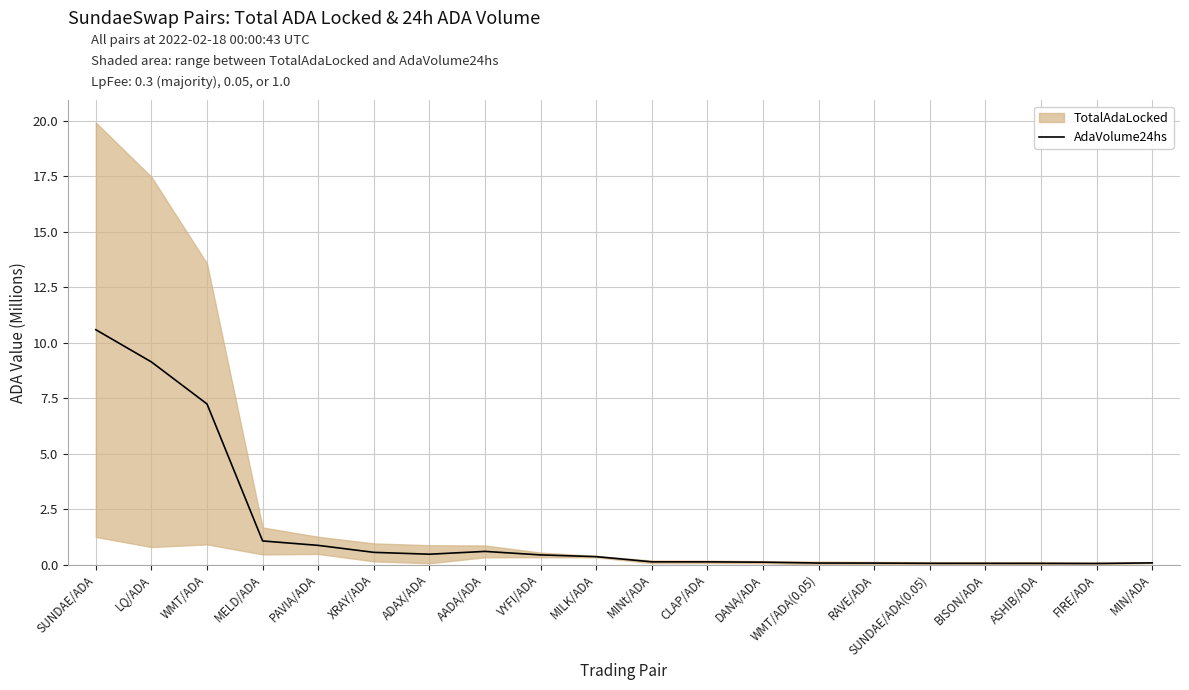

What is the sum of all values?

32.0